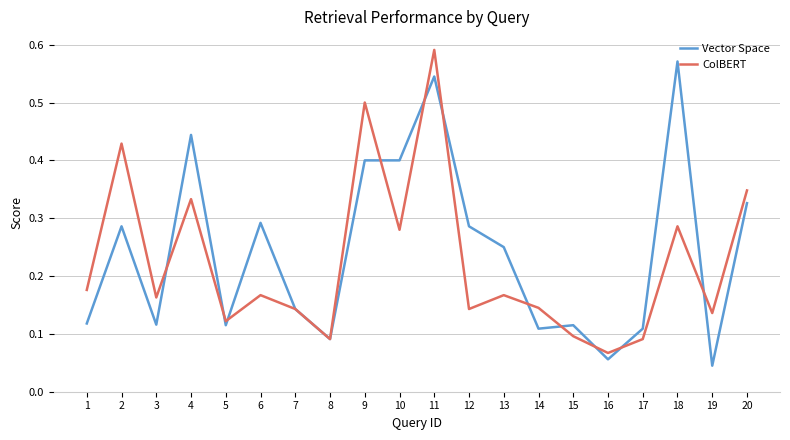

True or false: ColBERT has a value of 0.1 at 8.

True